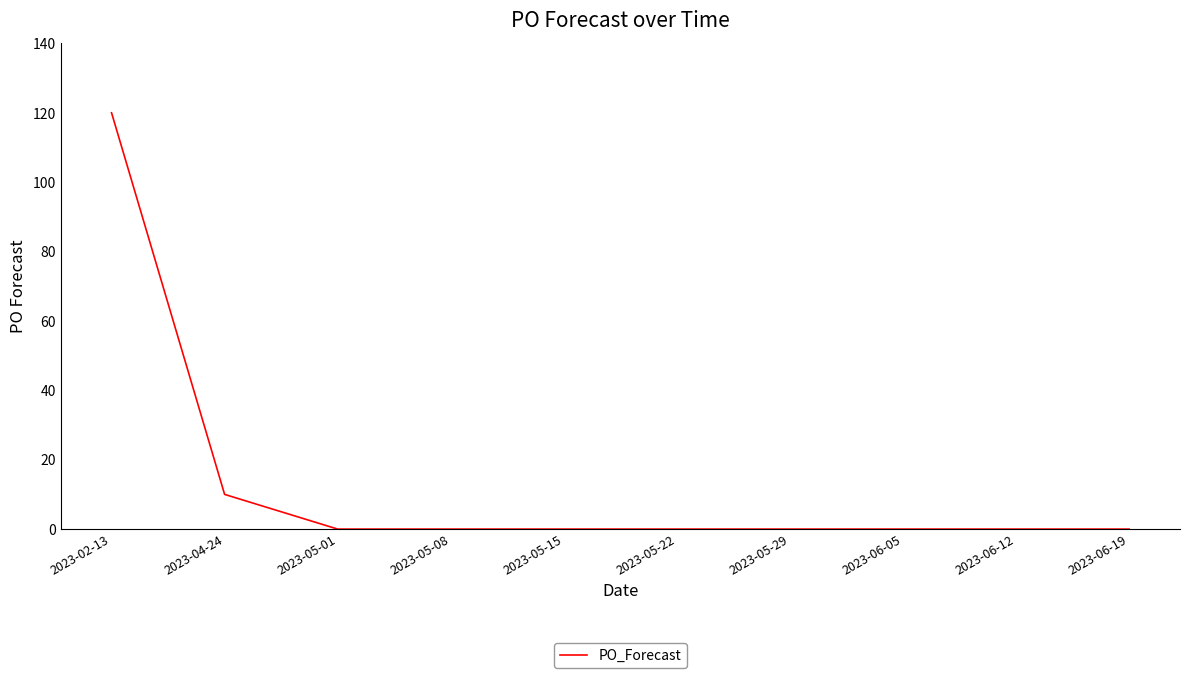

What is the average value?

13